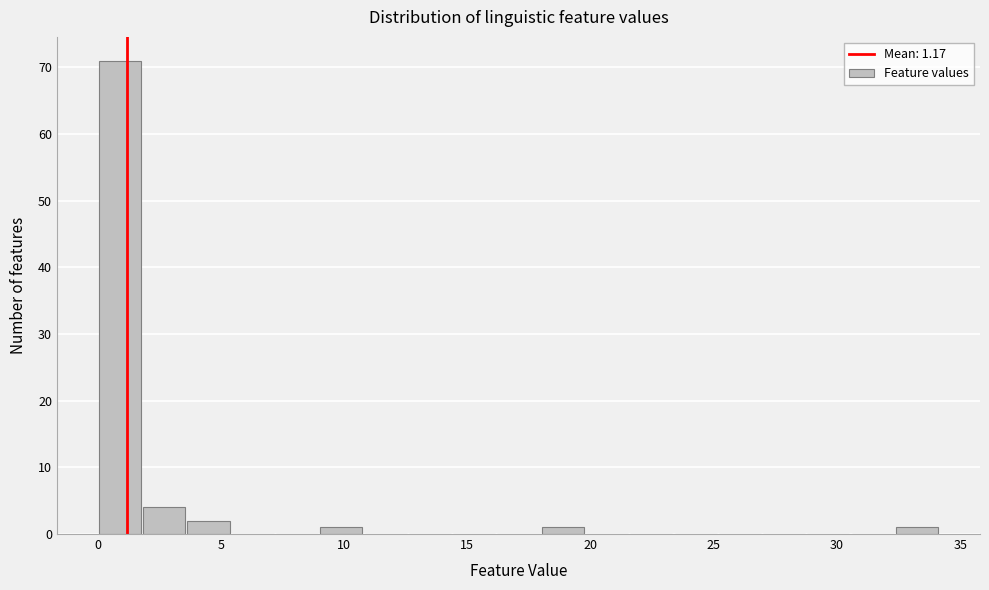

Around what value on the x-axis is the tallest bar? Give the approximate position of its centre, as read against the axis.

1.0